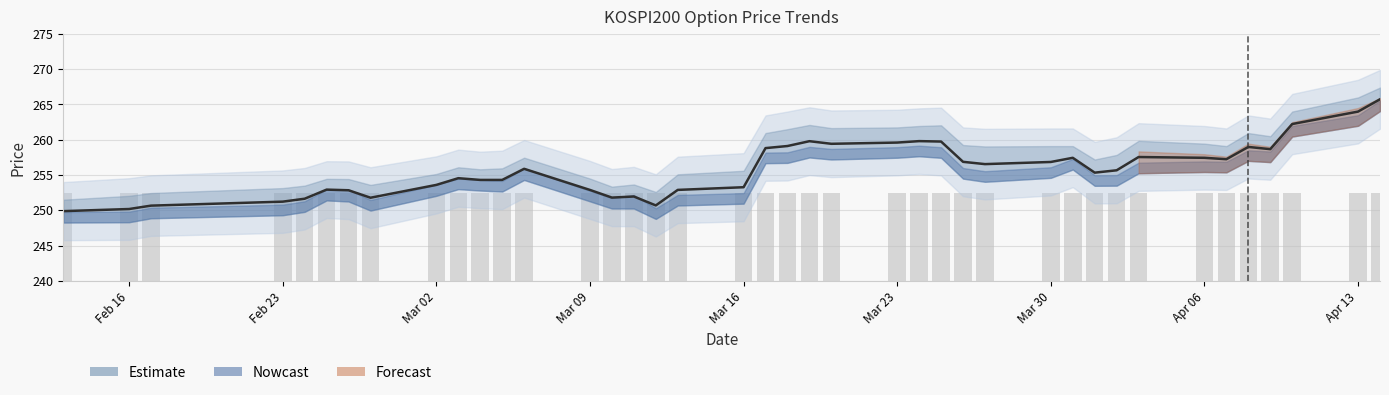

What is the minimum value for Estimate?

249.9